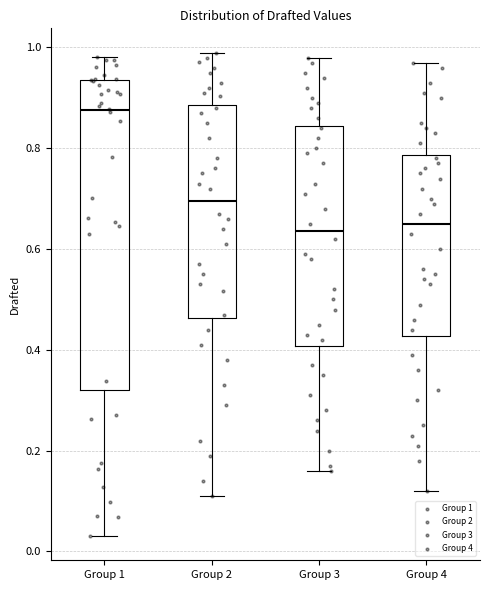

Reading left to right, transcribe this box plot: for each box, give where its median line is, the range the box spans, and where its two whiskers end, as read against the y-axis. The values are not printed on the chart, so give them approximately, as read against the axis.

Group 1: median 0.88, box 0.32 to 0.94, whiskers 0.04 to 0.98
Group 2: median 0.70, box 0.46 to 0.88, whiskers 0.12 to 1.00
Group 3: median 0.64, box 0.40 to 0.84, whiskers 0.16 to 0.98
Group 4: median 0.66, box 0.42 to 0.78, whiskers 0.12 to 0.98